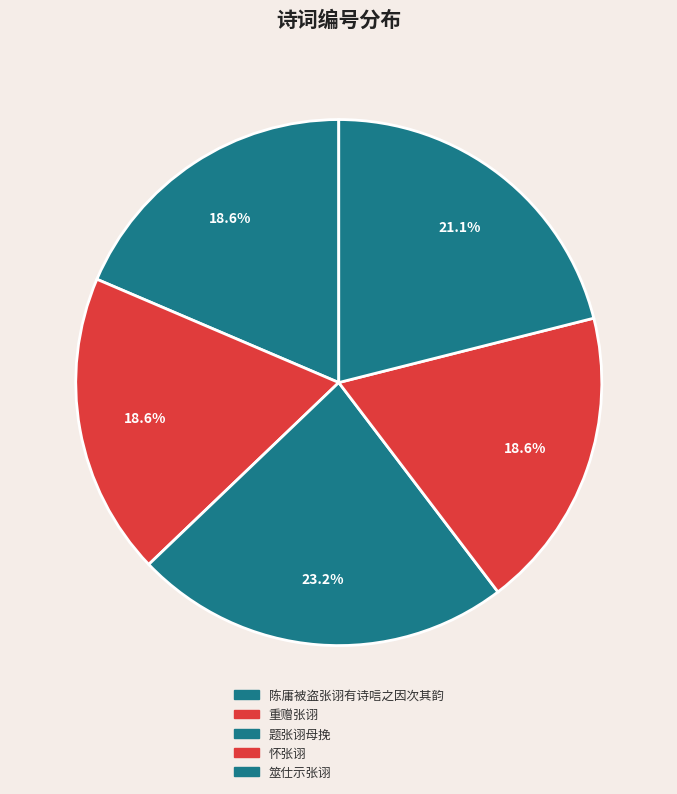

To the nearest percent, what is the combined percentage of 题张诩母挽 and 重赠张诩?

42%